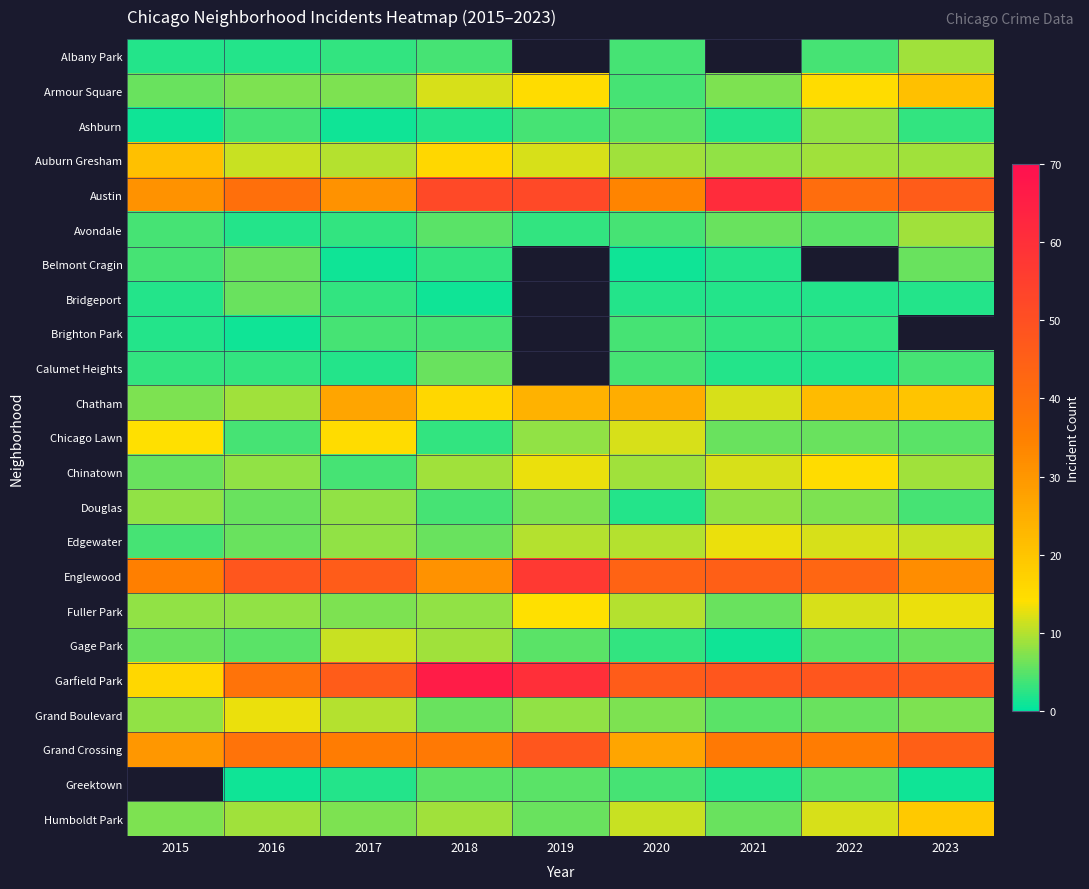

What is the difference between the Edgewater values at 2016 and 2015?

2.0